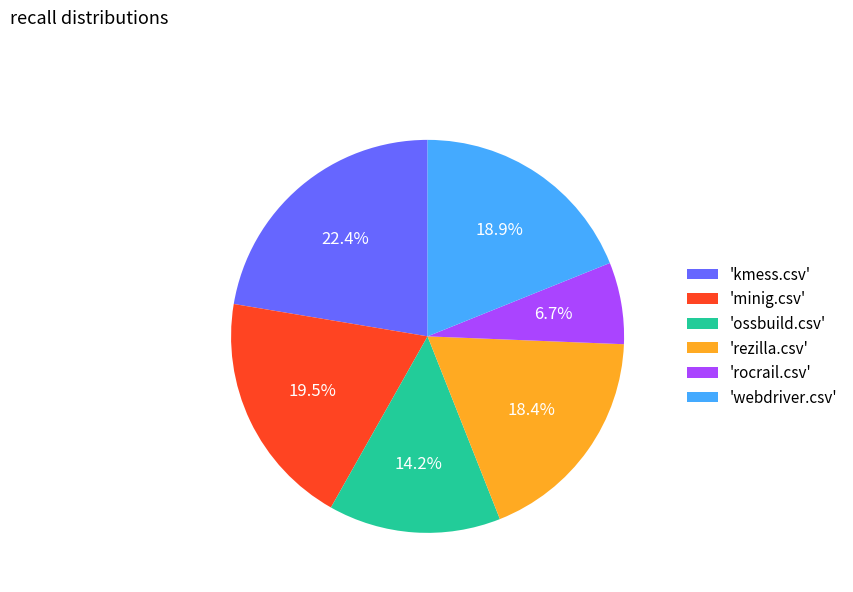

Count the number of slices in the pie.

6